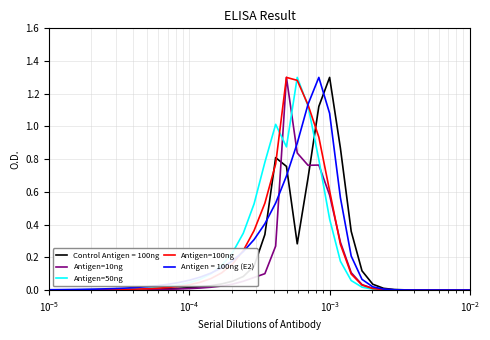

Count the number of categories in the chart.

40